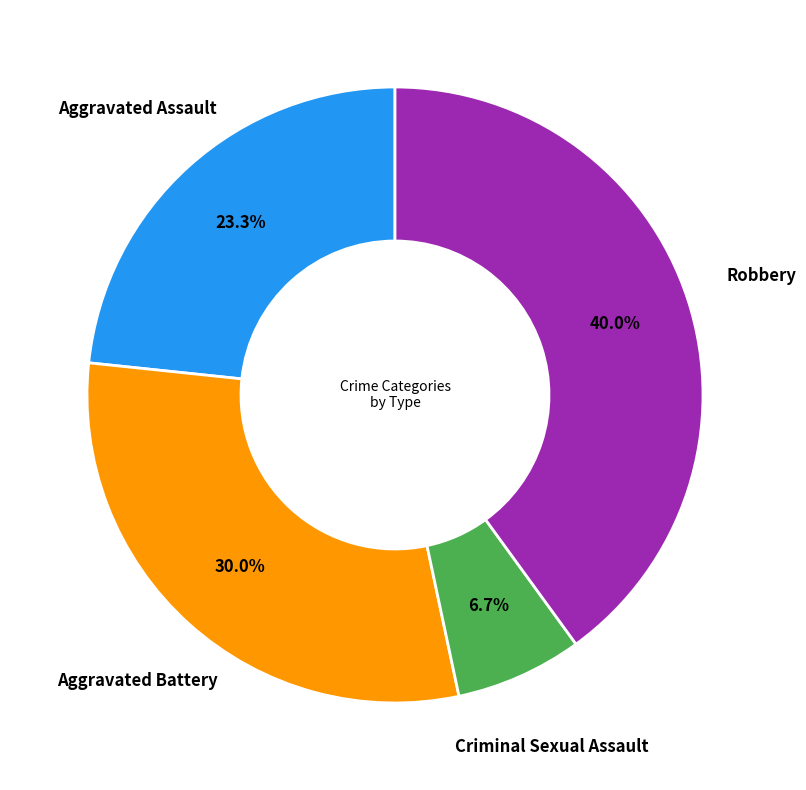

How many slices are in this pie chart?

4